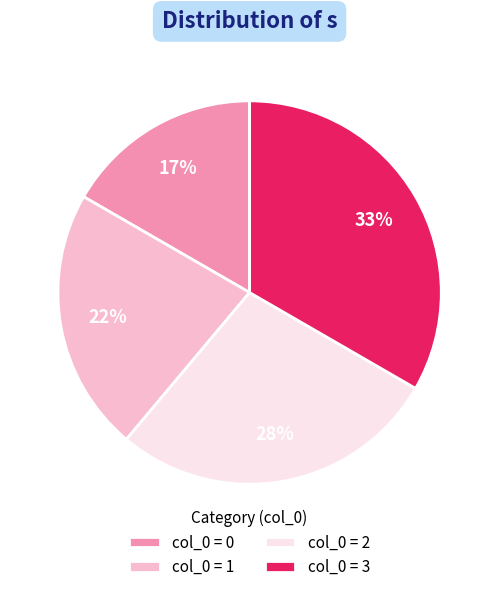

How many segments does this pie chart have?

4